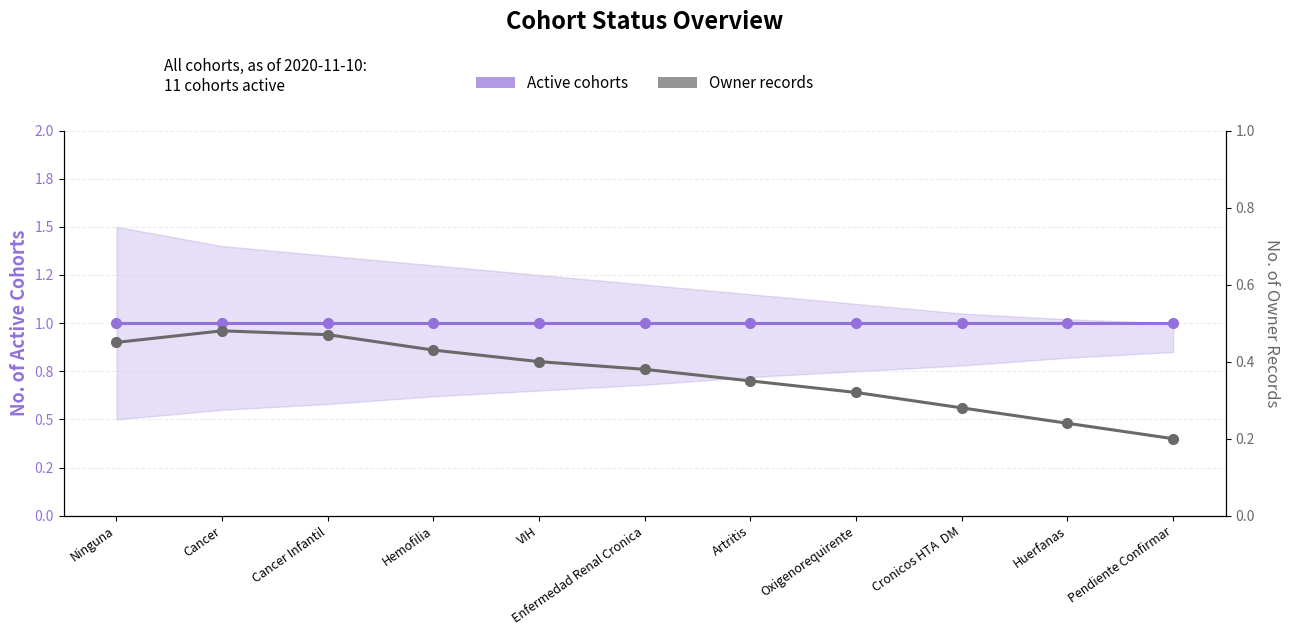

Rank the series at Cronicos HTA  DM from highest to lowest value.

Active cohorts, Owner records